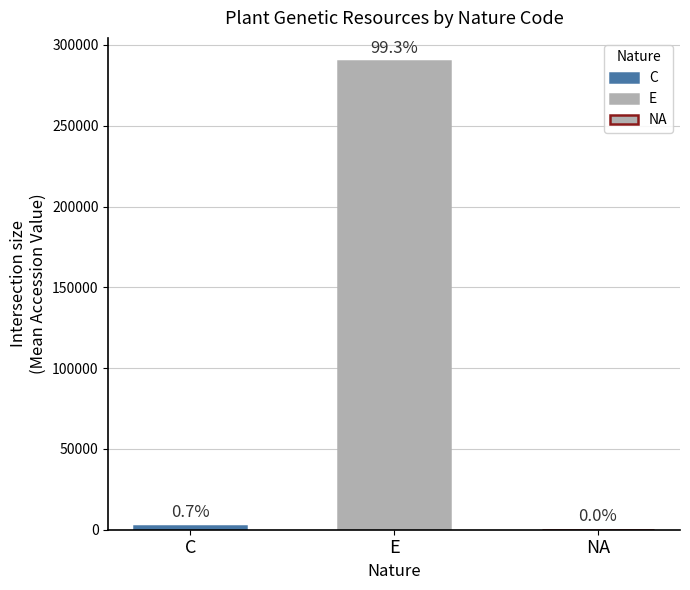

Does the chart contain any negative values?

No